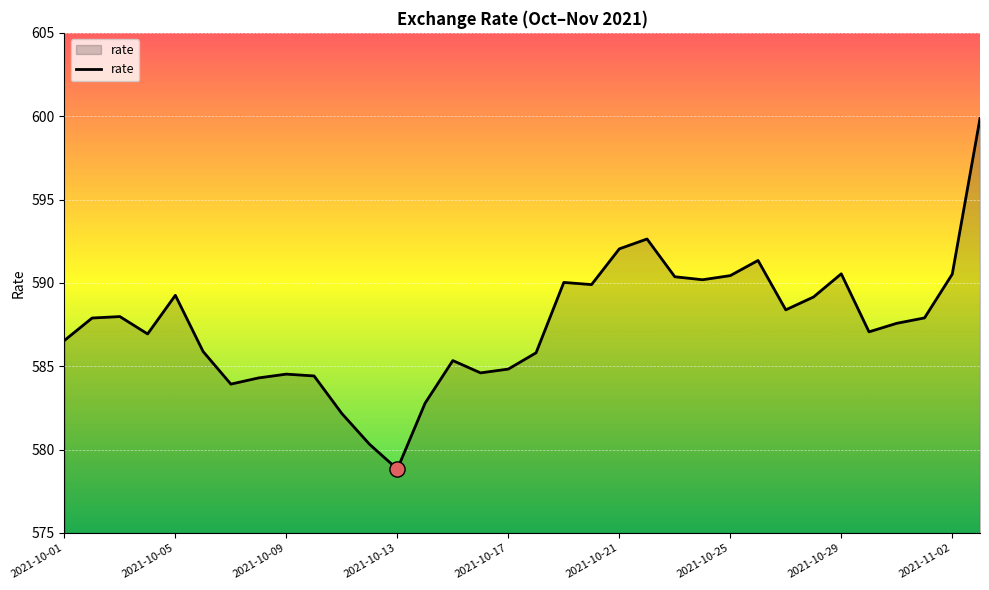

What is the minimum value shown in the chart?

578.8